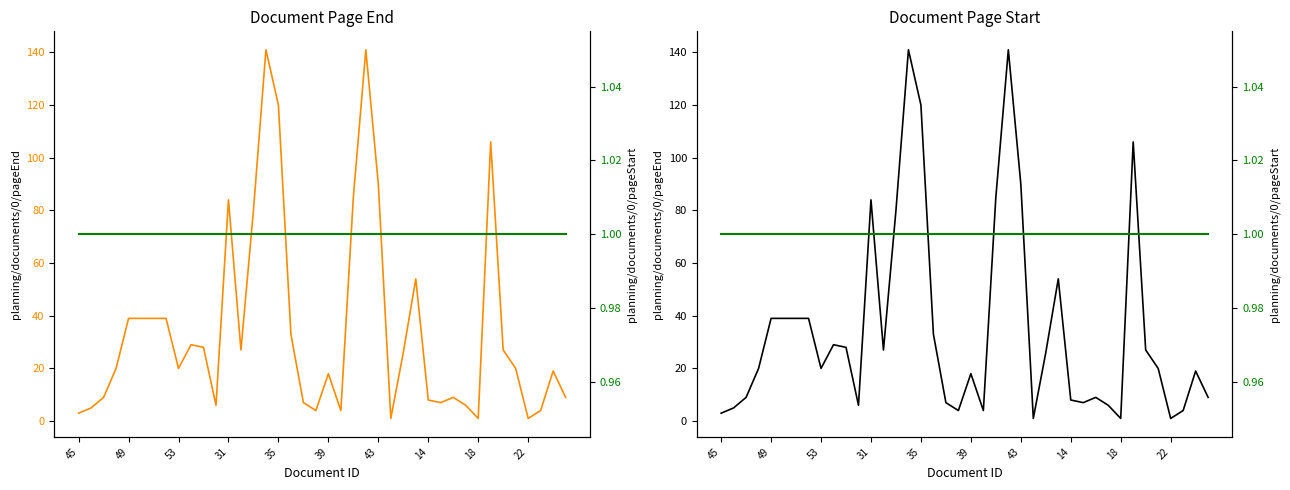

What is the label of the 25th point from the right?

15